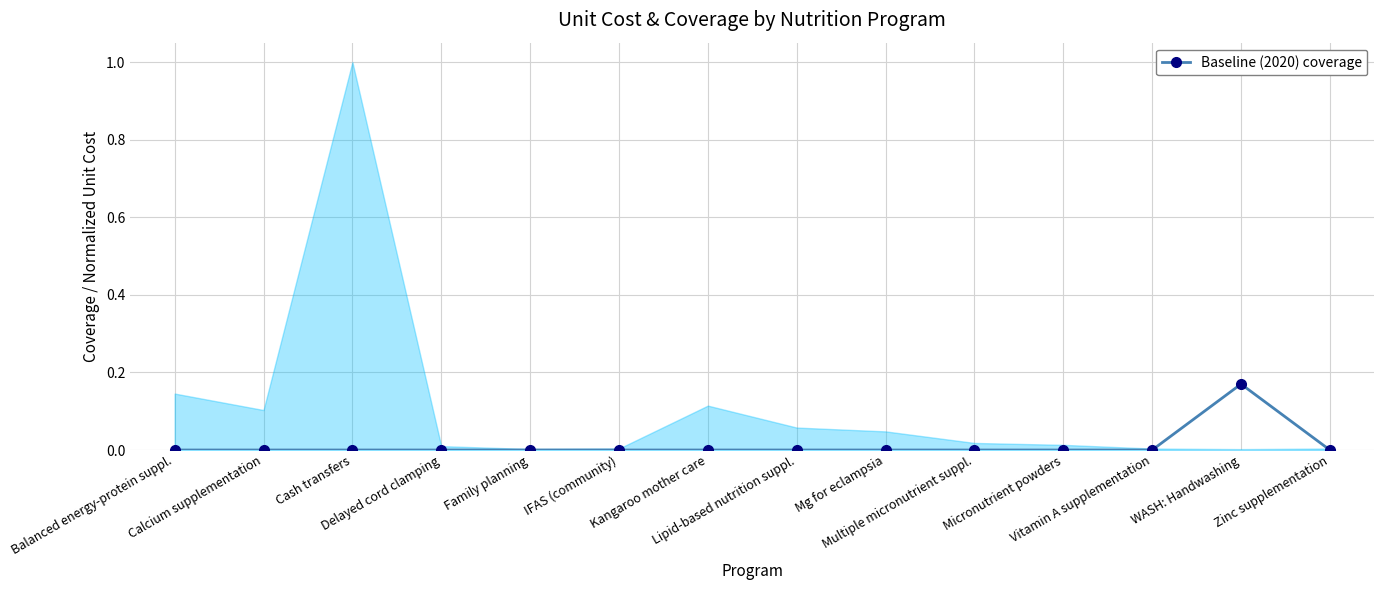

What position from the left is Balanced energy-protein suppl.?

1